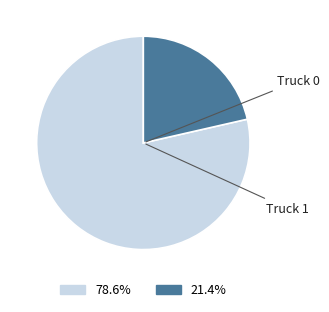

To the nearest percent, what is the average slice percentage?

50%